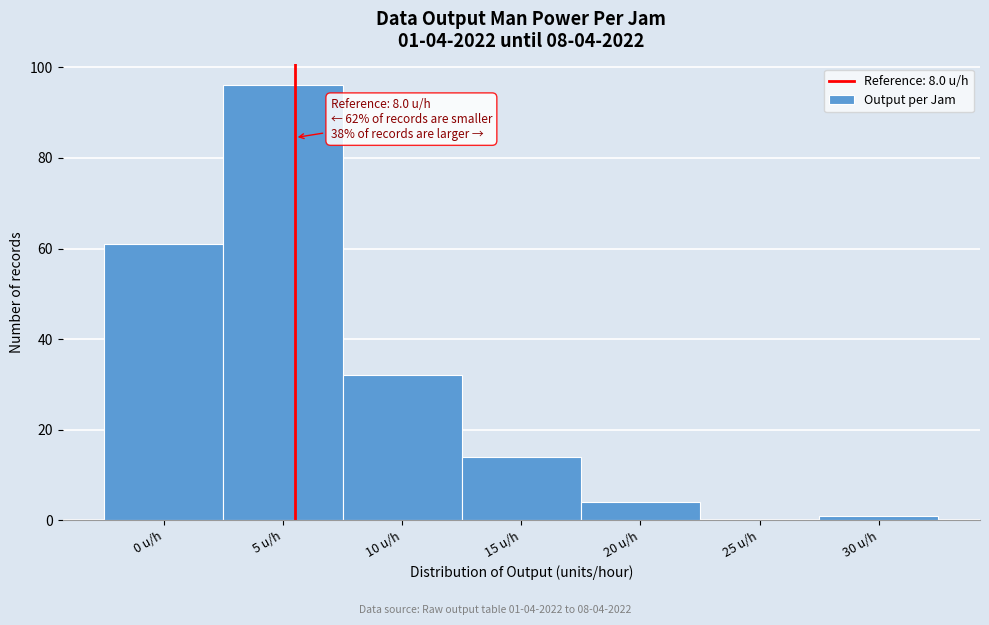

Reading left to right, list all the values displayed in this chart.

0 u/h=61	5 u/h=96	10 u/h=32	15 u/h=14	20 u/h=4	25 u/h=0	30 u/h=1